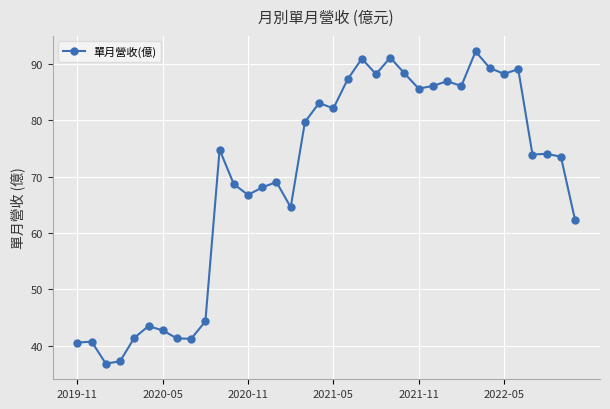

What is the difference between the maximum and minimum values?

55.3